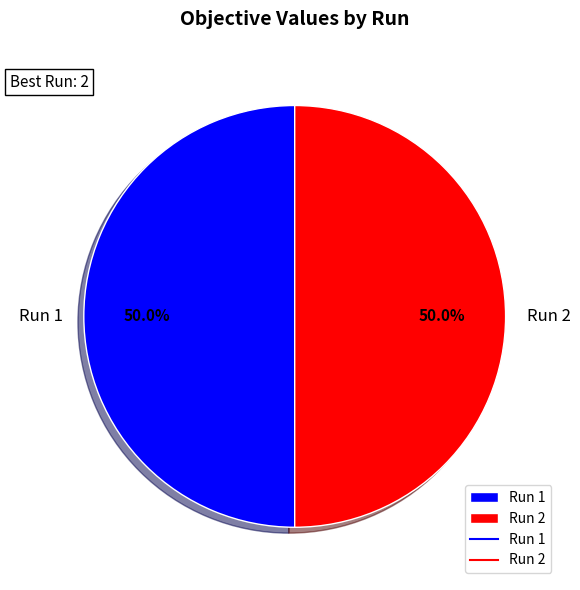

What portion of the pie excludes Run 2?

50.0%